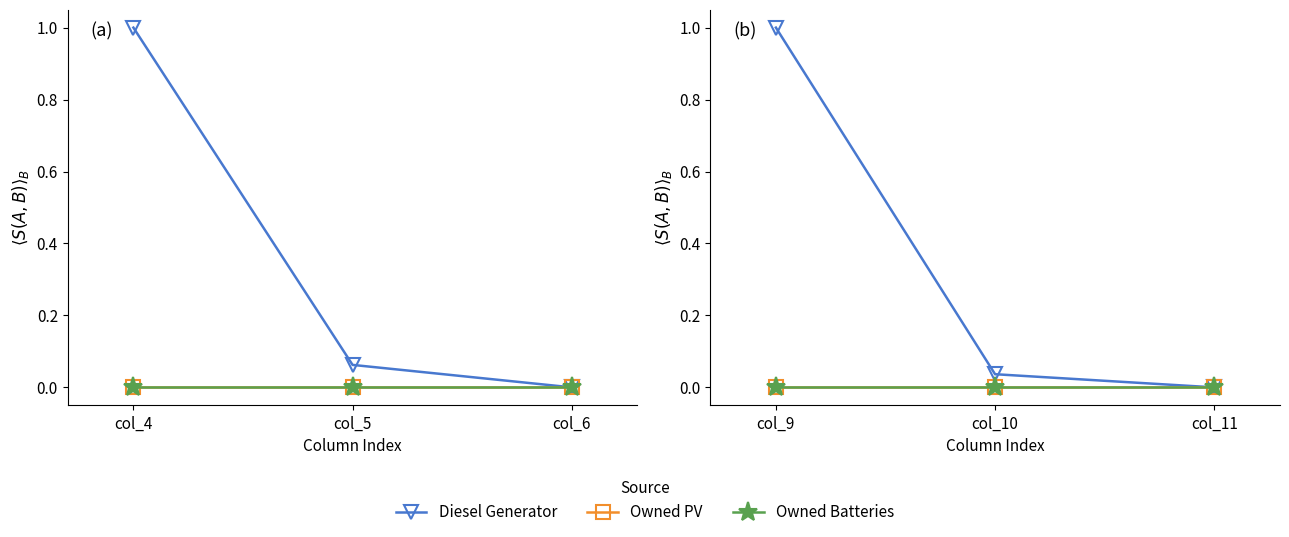

Which series changed the most between col_10 and col_11?

Diesel Generator